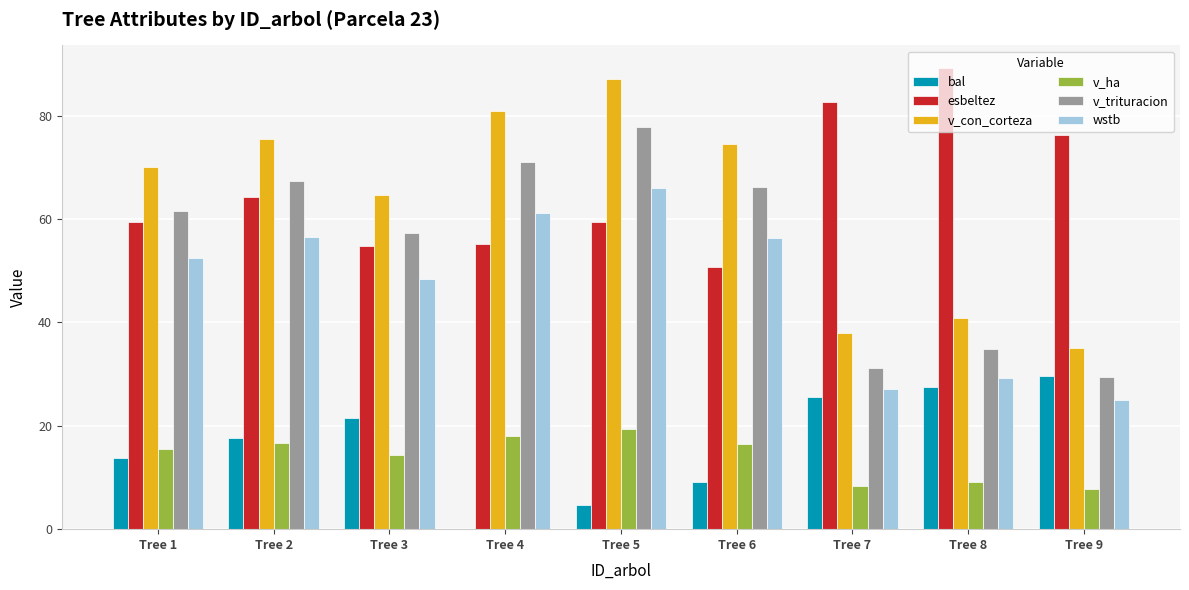

True or false: v_con_corteza has a value of 27.6 at Tree 6.

False